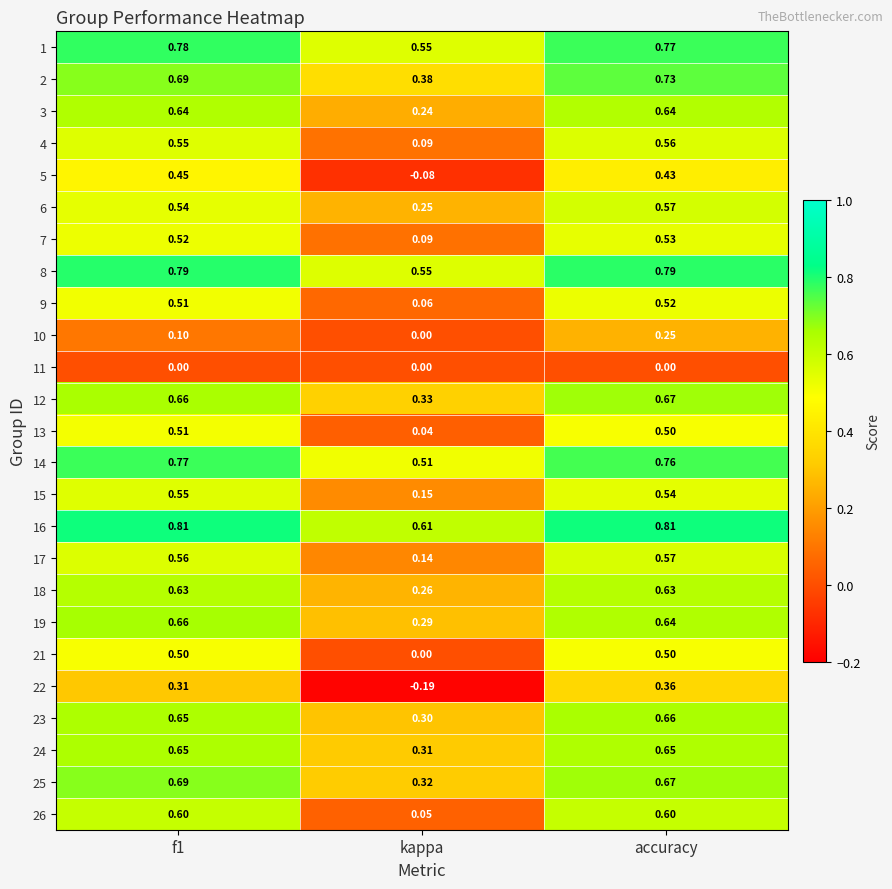

Which series has the largest total across all categories?

16